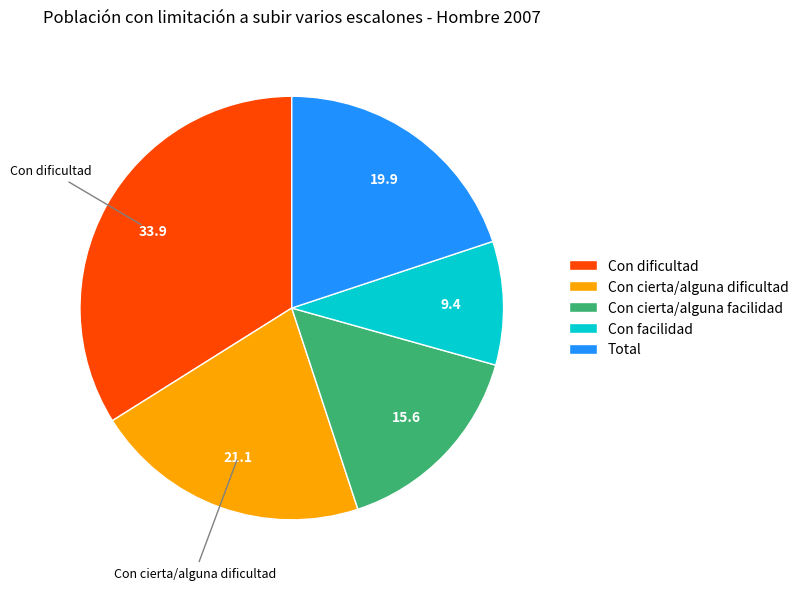

Is there a majority slice in this chart?

No